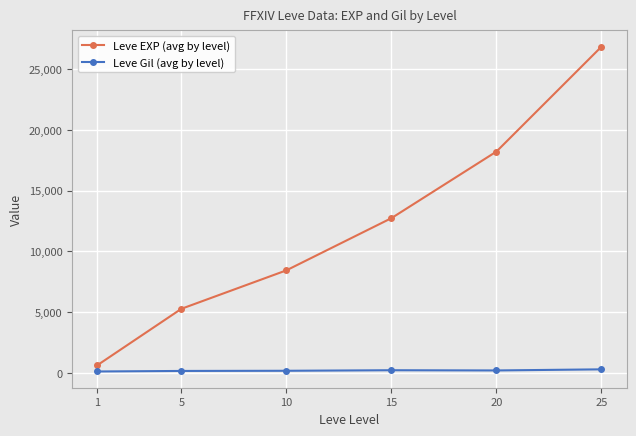

Is the value of Leve Gil (avg by level) at 20 greater than the value of Leve EXP (avg by level) at 5?

No